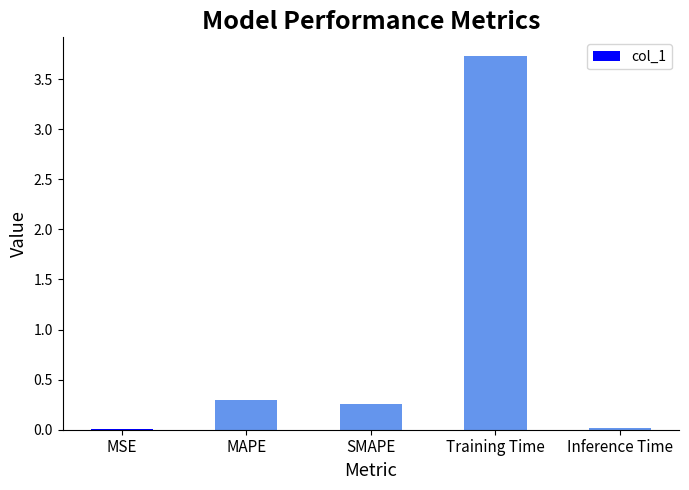

Is it true that the value at MAPE is 0.3?

True